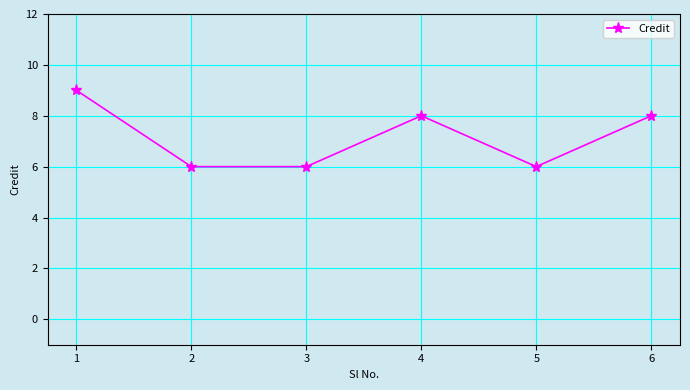

Which label corresponds to the largest value in the chart?

1